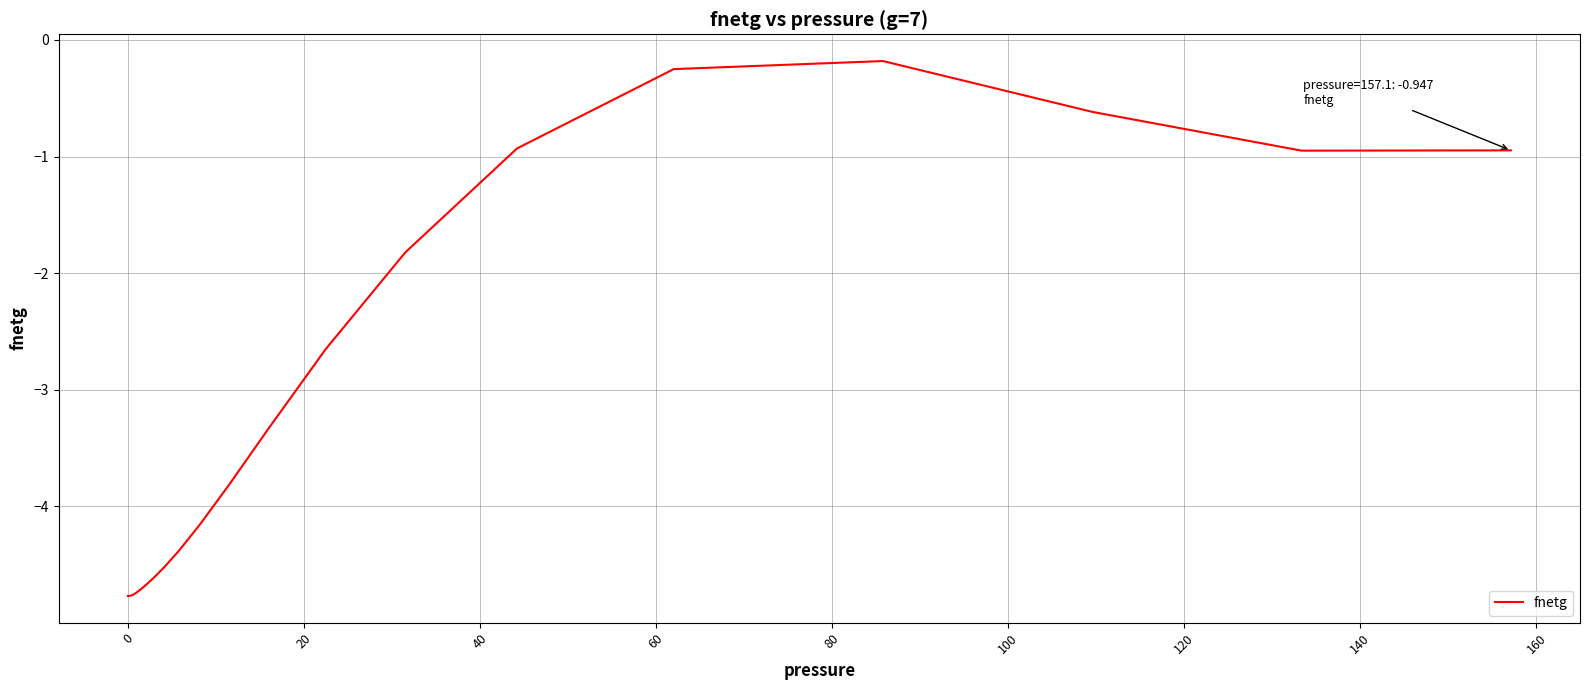

What is the difference between the maximum and minimum values?

4.6